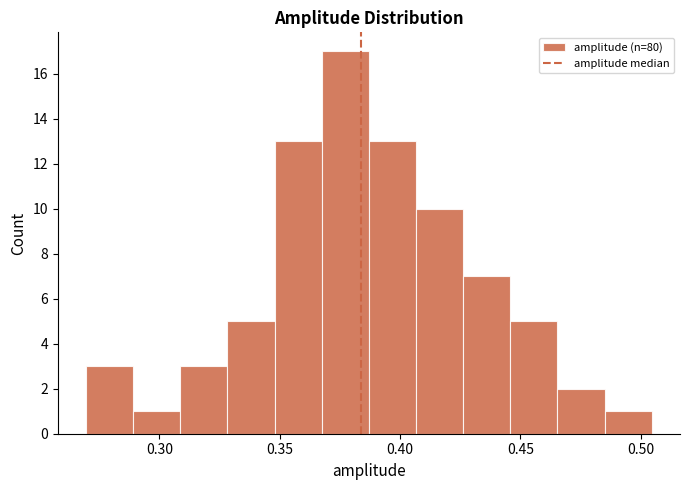

Around what value on the x-axis is the tallest bar? Give the approximate position of its centre, as read against the axis.

0.375